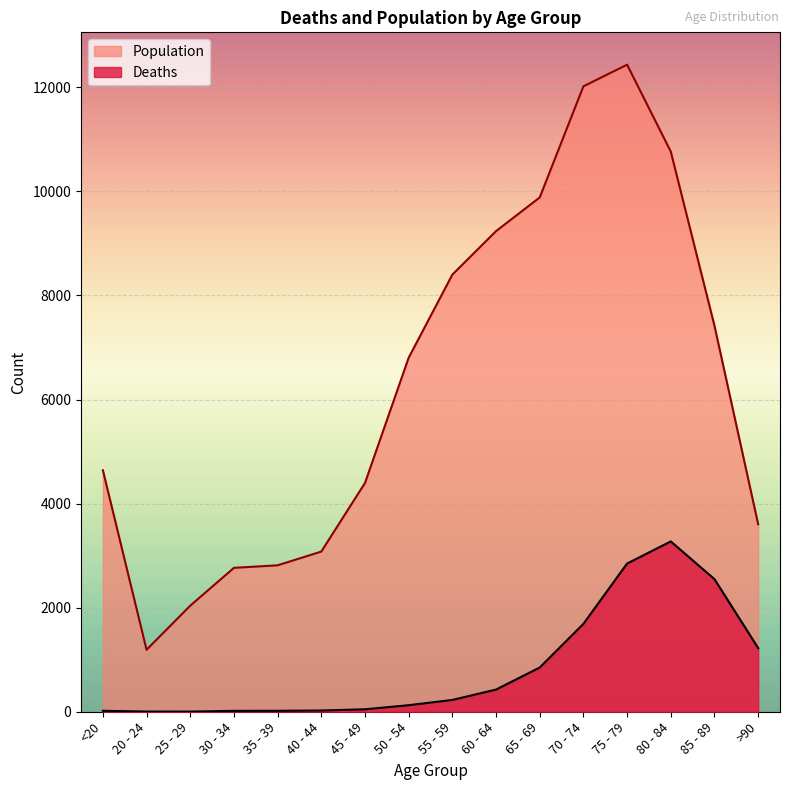

What is the label of the 11th point from the left?

65 - 69